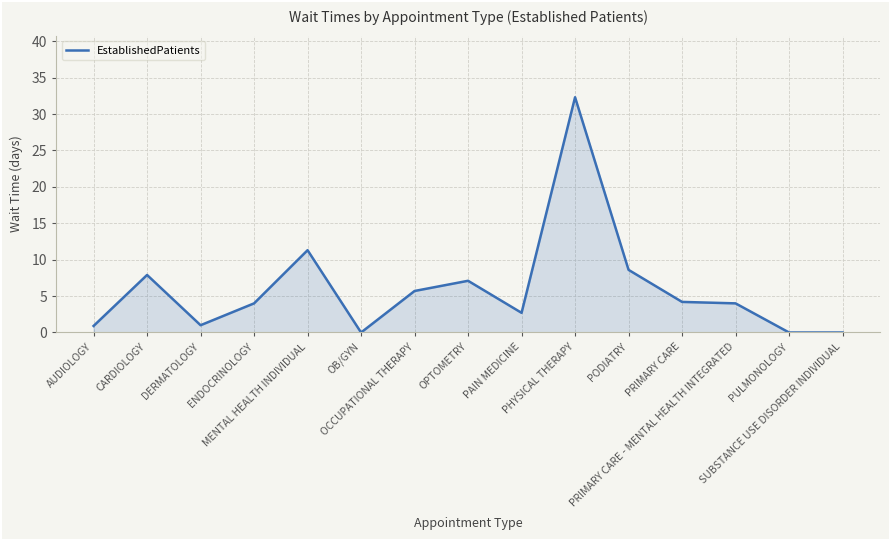

Is it true that the value at ENDOCRINOLOGY is 6.3?

False